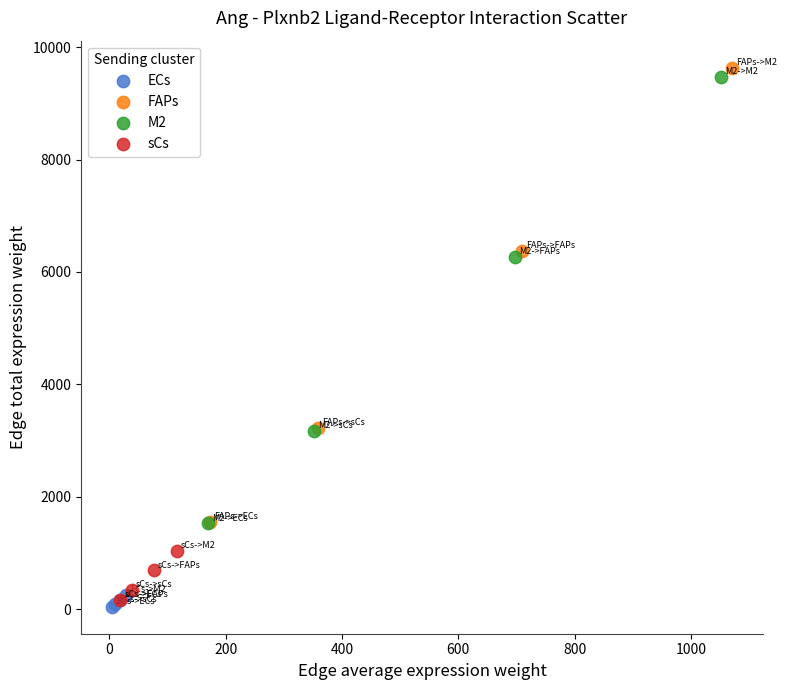

Which series has the widest spread of Y values?

FAPs